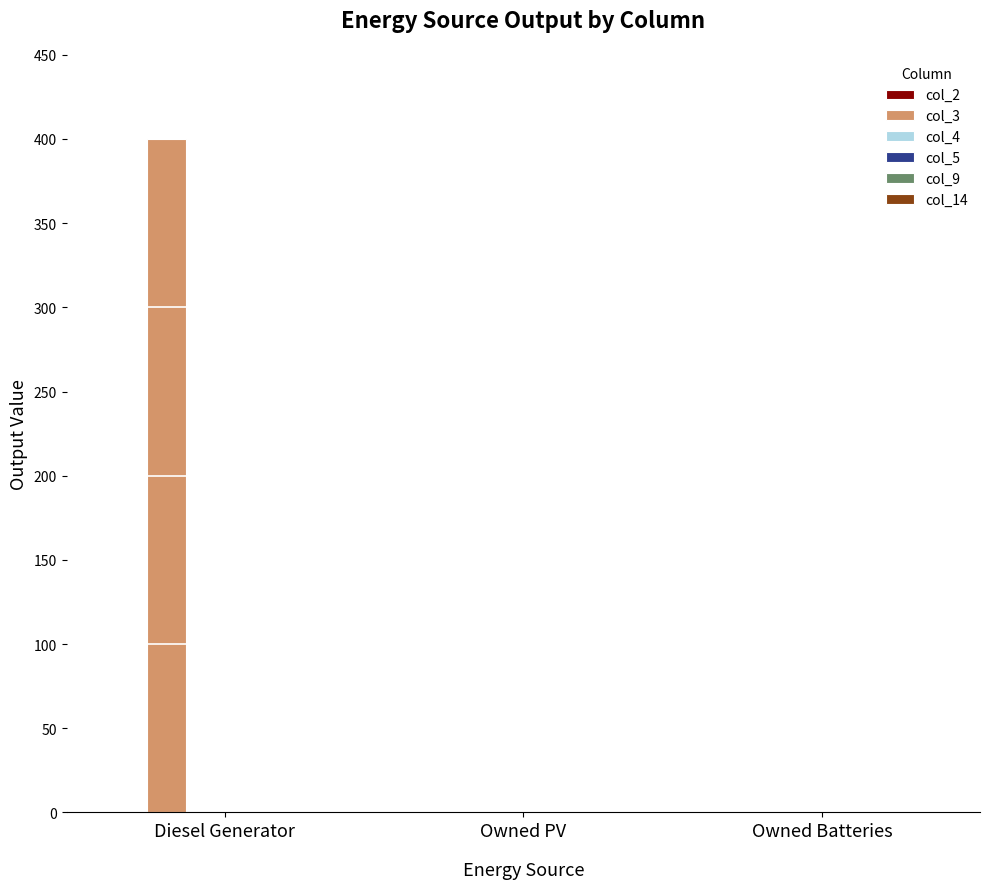

The chart shows a value of 162 at Owned PV. True or false?

False